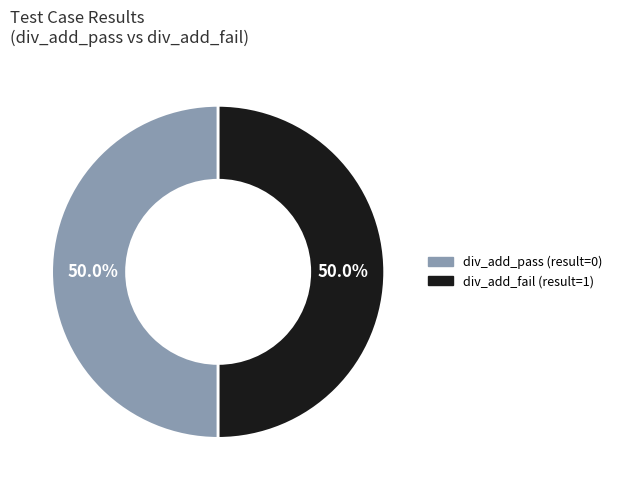

To the nearest percent, what is the average slice percentage?

50%